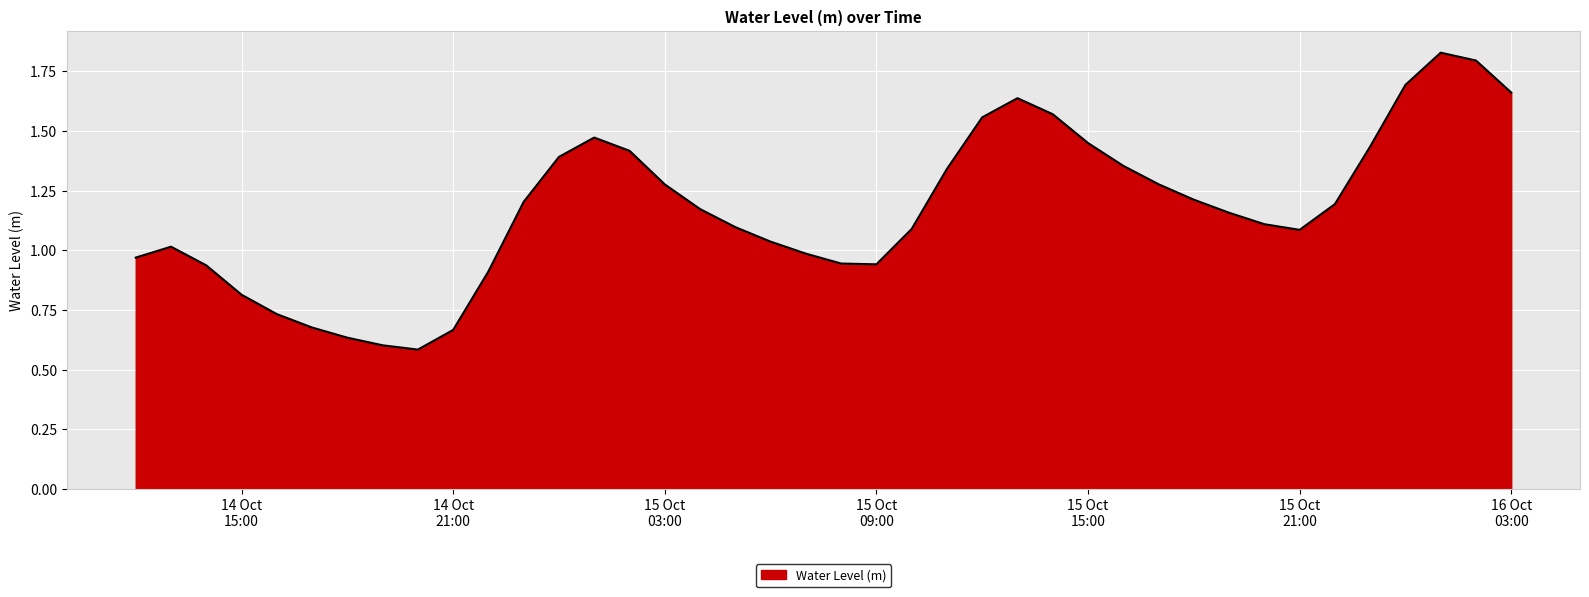

At which label is the value closest to 1?

2023-10-15 07:00:00